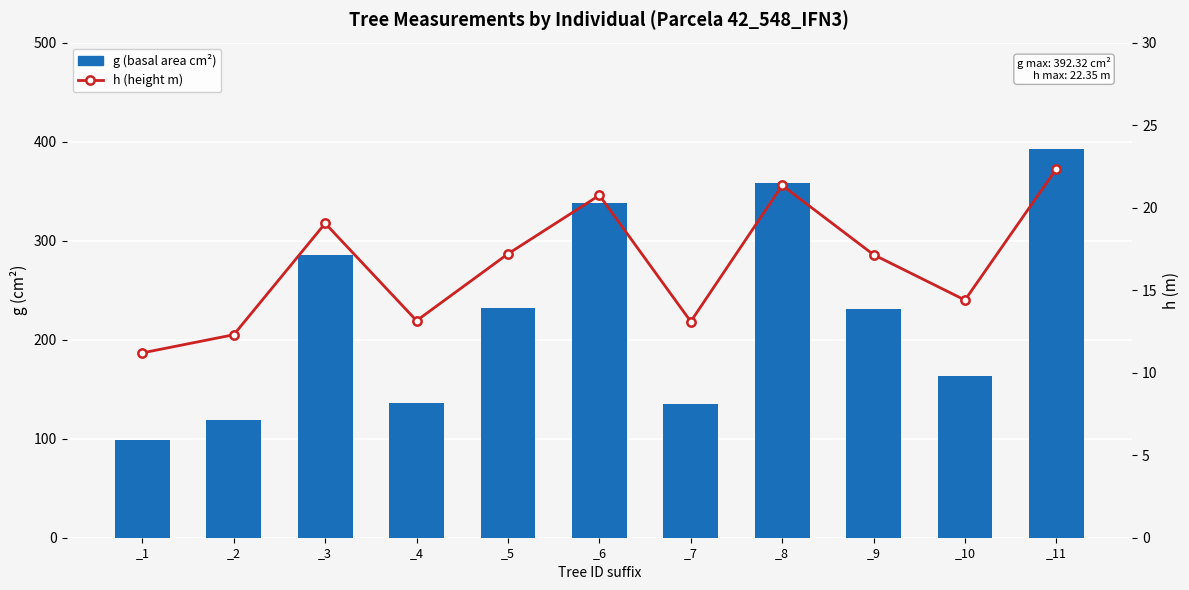

What is the sum of all h (height m) values?

182.0